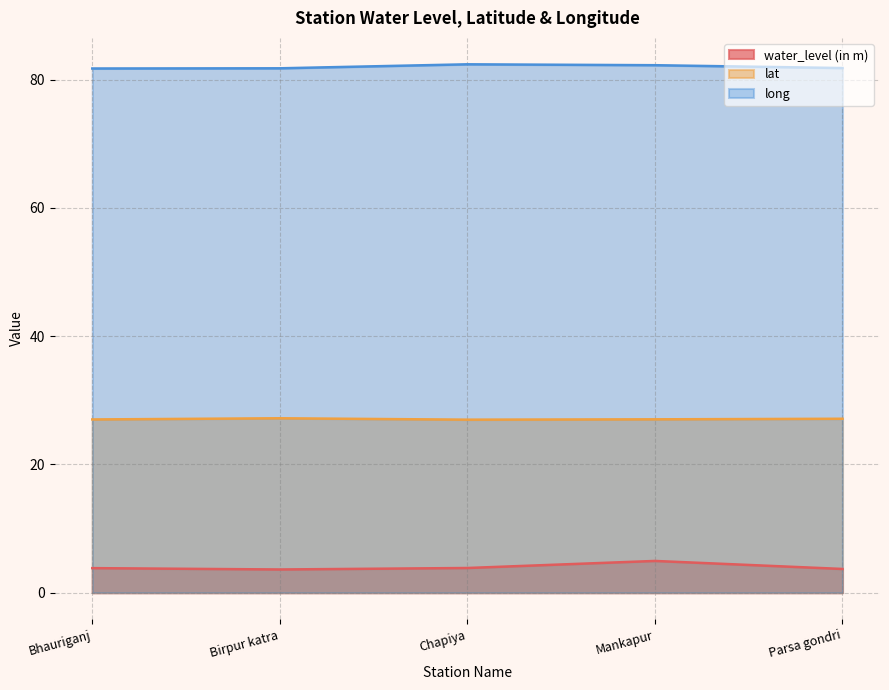

Does the chart have visible grid lines?

Yes